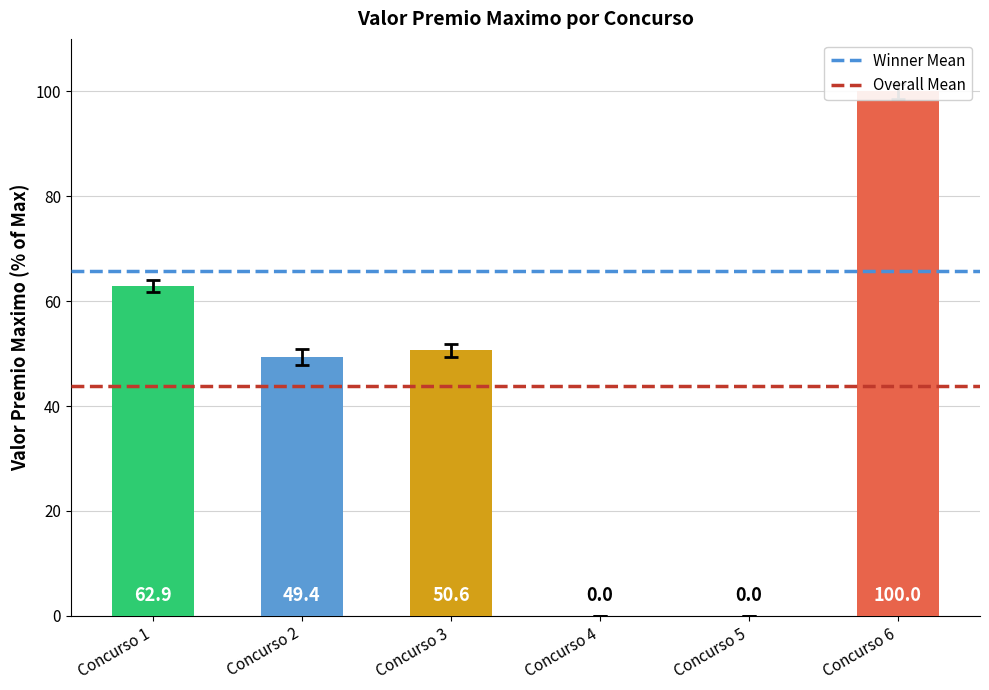

Is it true that Overall Mean equals 43.8 at Concurso 2?

True